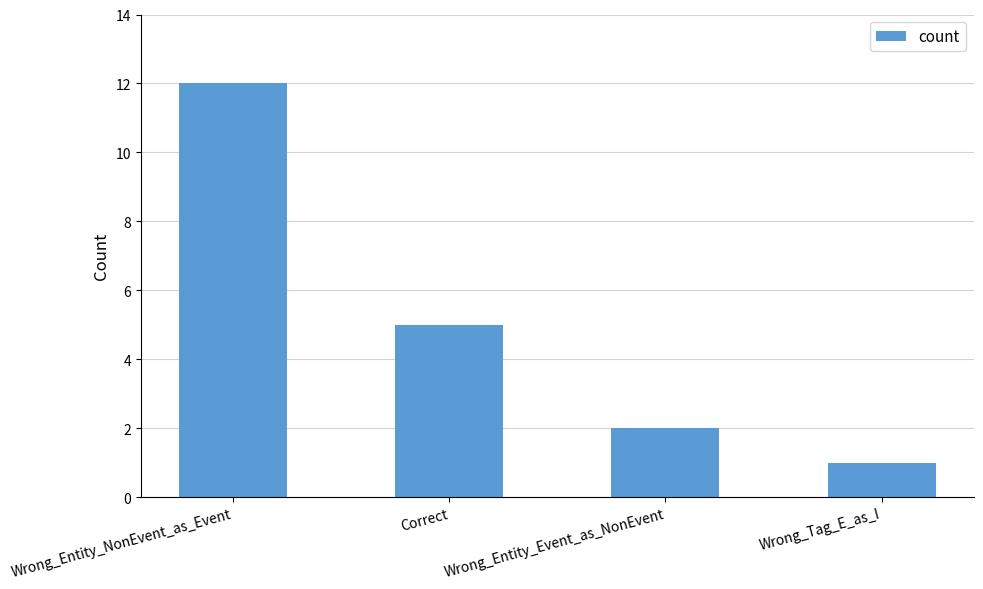

Approximately how many times larger is the value at Wrong_Entity_NonEvent_as_Event compared to Wrong_Tag_E_as_I?

12.0